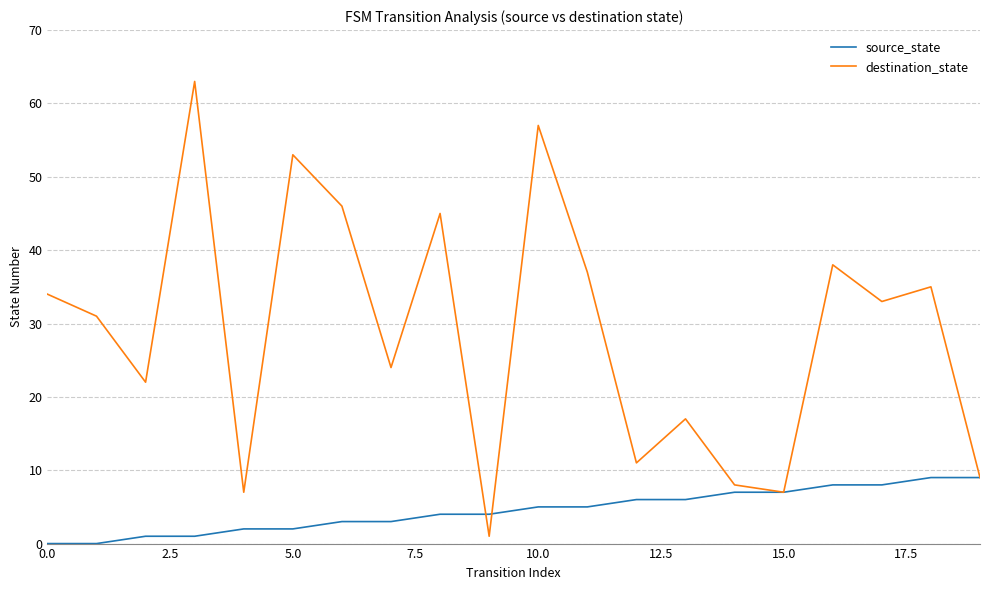

What is the lowest value of the destination_state series?

1